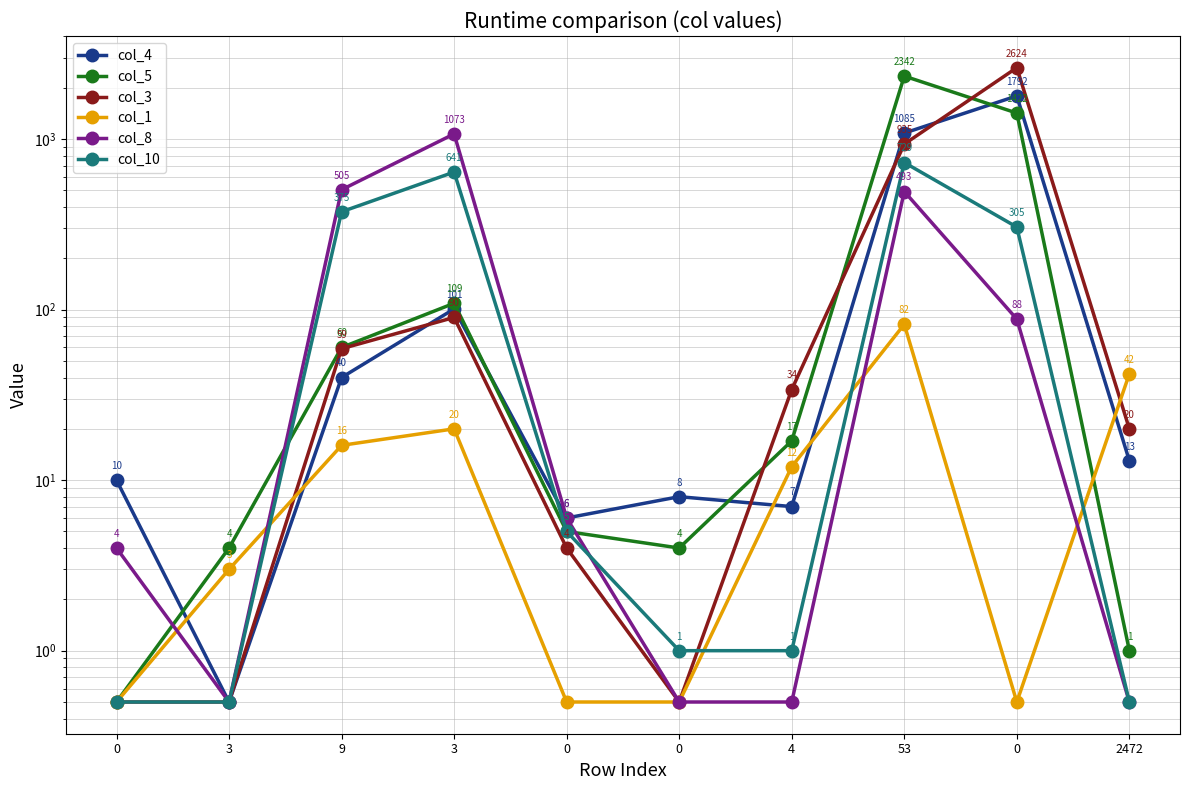

Where do col_10 and col_1 first cross each other?

3 and 9